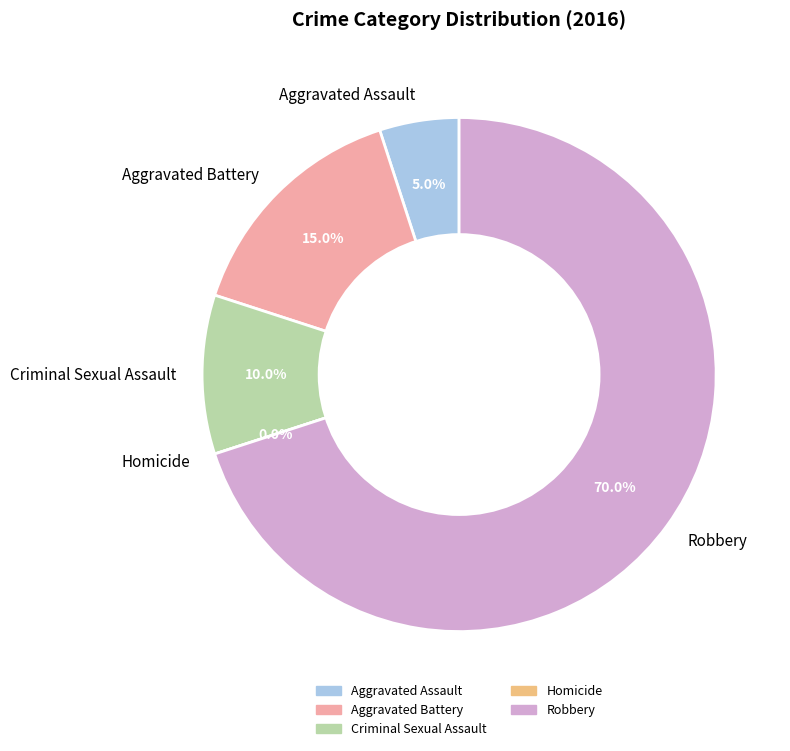

Rank the categories by value from highest to lowest.

Robbery, Aggravated Battery, Criminal Sexual Assault, Aggravated Assault, Homicide